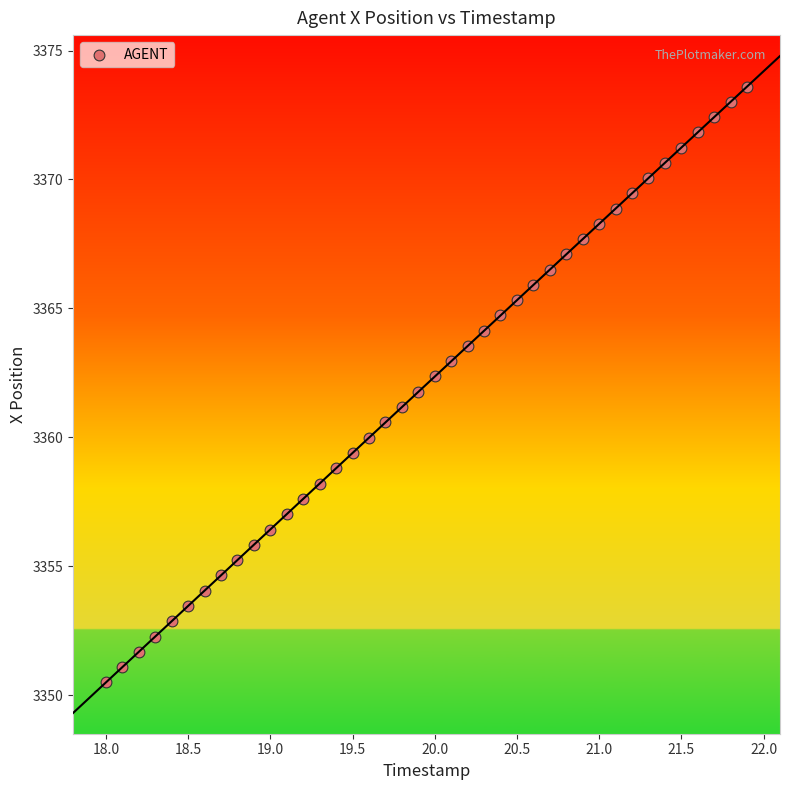

What is the range of Y values (max minus min)?

23.1